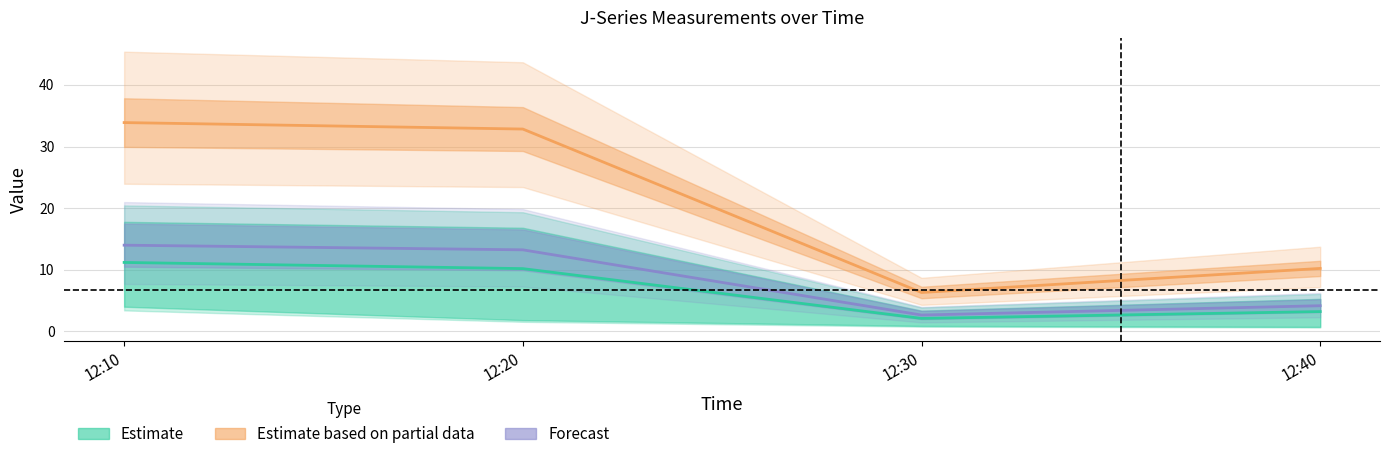

Reading left to right, extract all data points from this chart.

Estimate: 11.2	10.2	2.1	3.2
Estimate based on partial data: 33.9	32.8	6.3	10.2
Forecast: 14.0	13.2	2.6	4.2